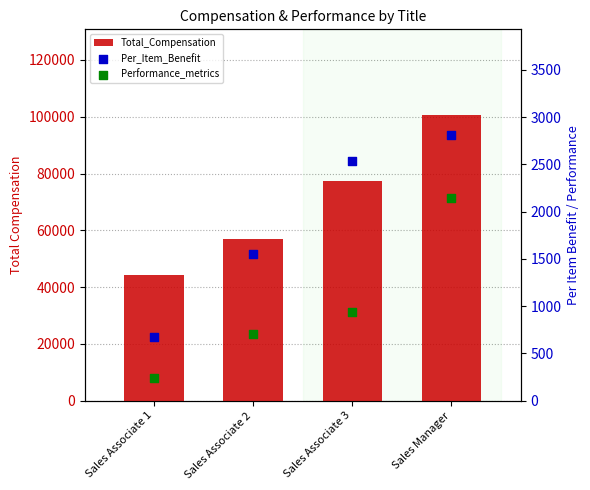

At how many categories does at least one series exceed 47877?

3